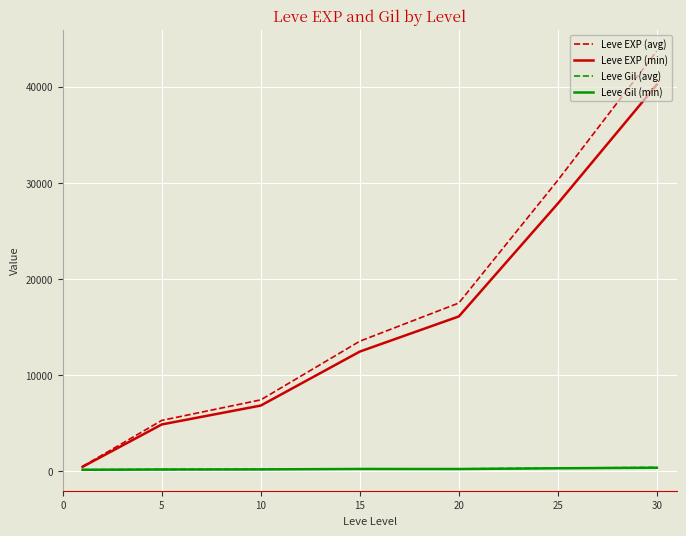

Which series has the widest spread of values?

Leve EXP (avg)